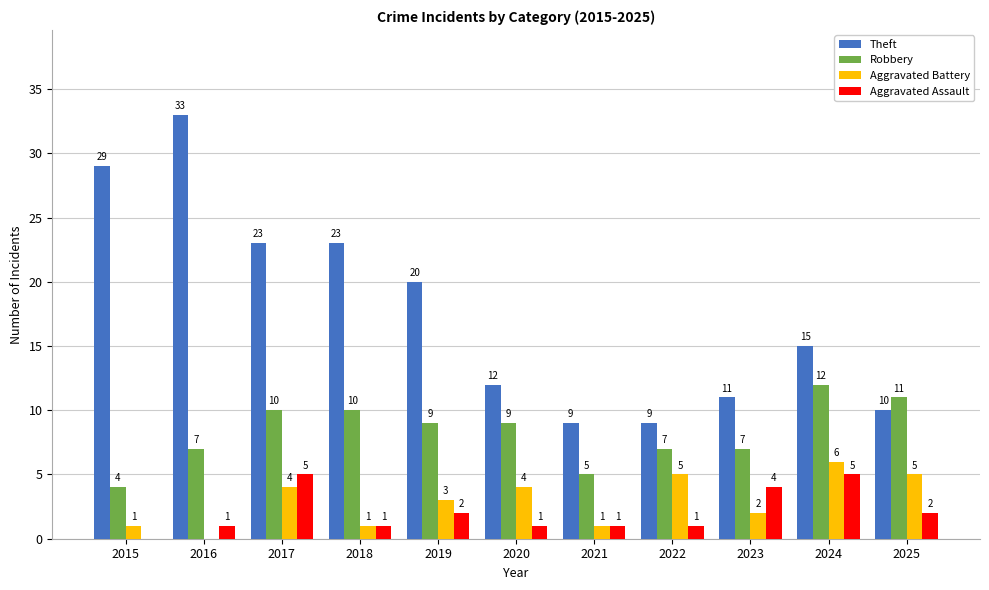

The Aggravated Battery series shows 3 at 2016. True or false?

False